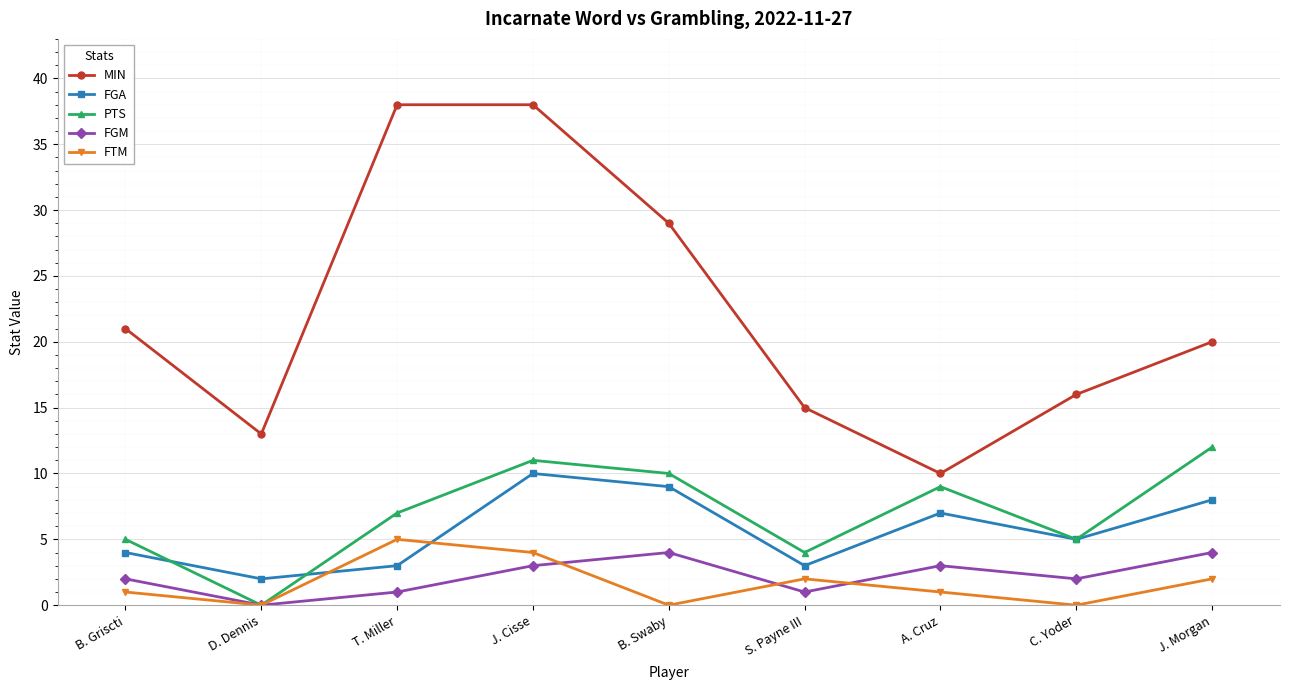

Which series has the widest spread of values?

MIN